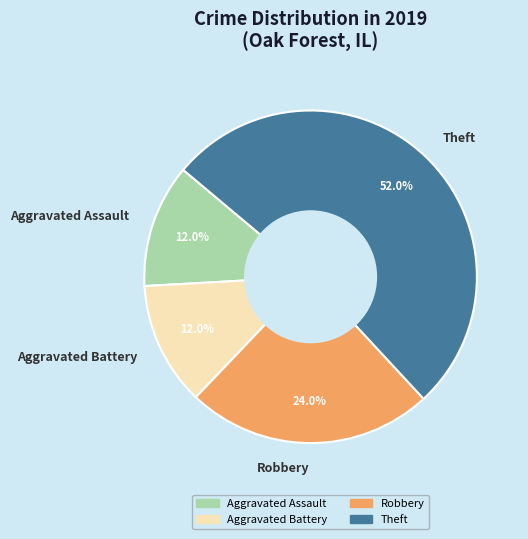

What percentage is NOT represented by Theft?

48.0%